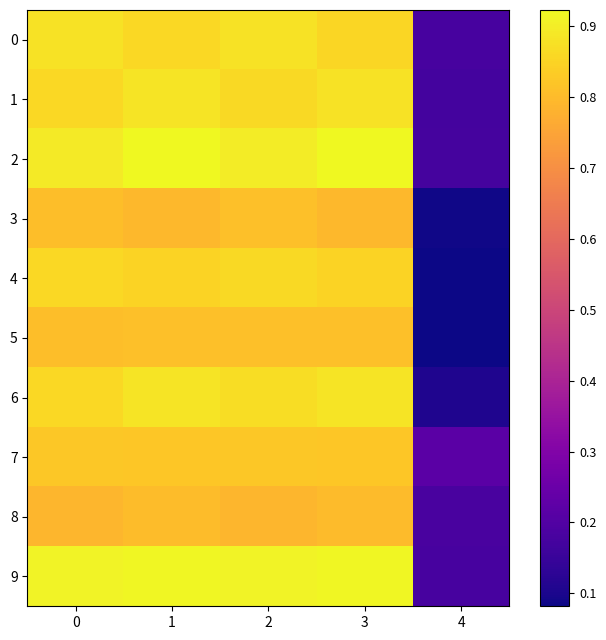

At how many categories does at least one series exceed 0?

5